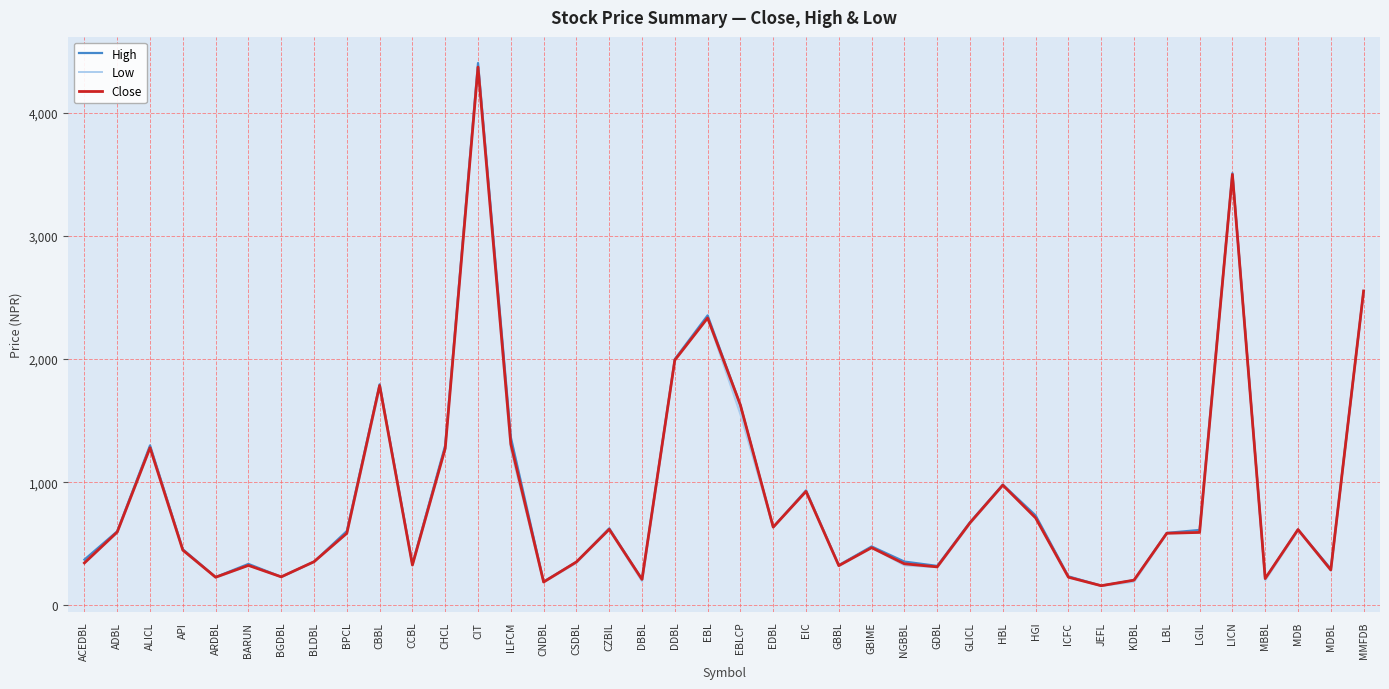

Which series has the largest total across all categories?

High